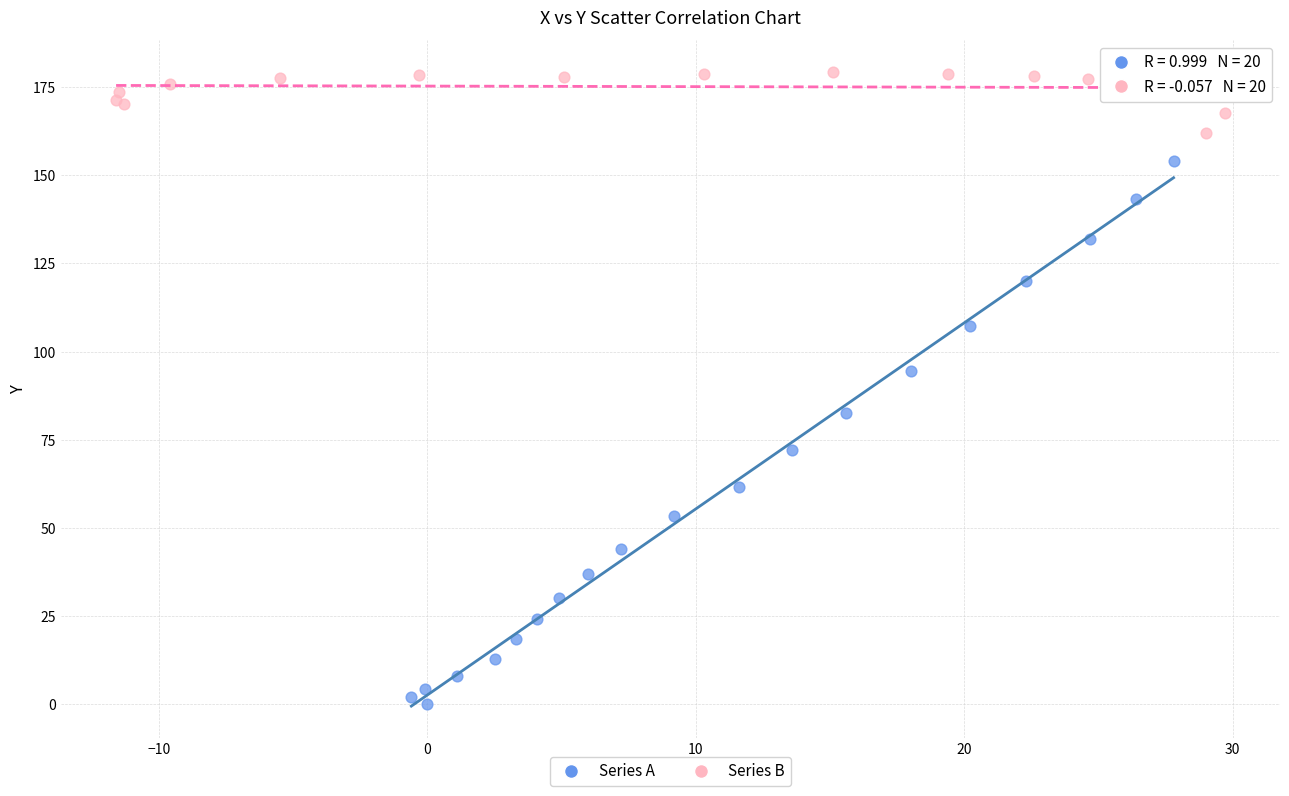

Which series contains the highest Y value?

Series B